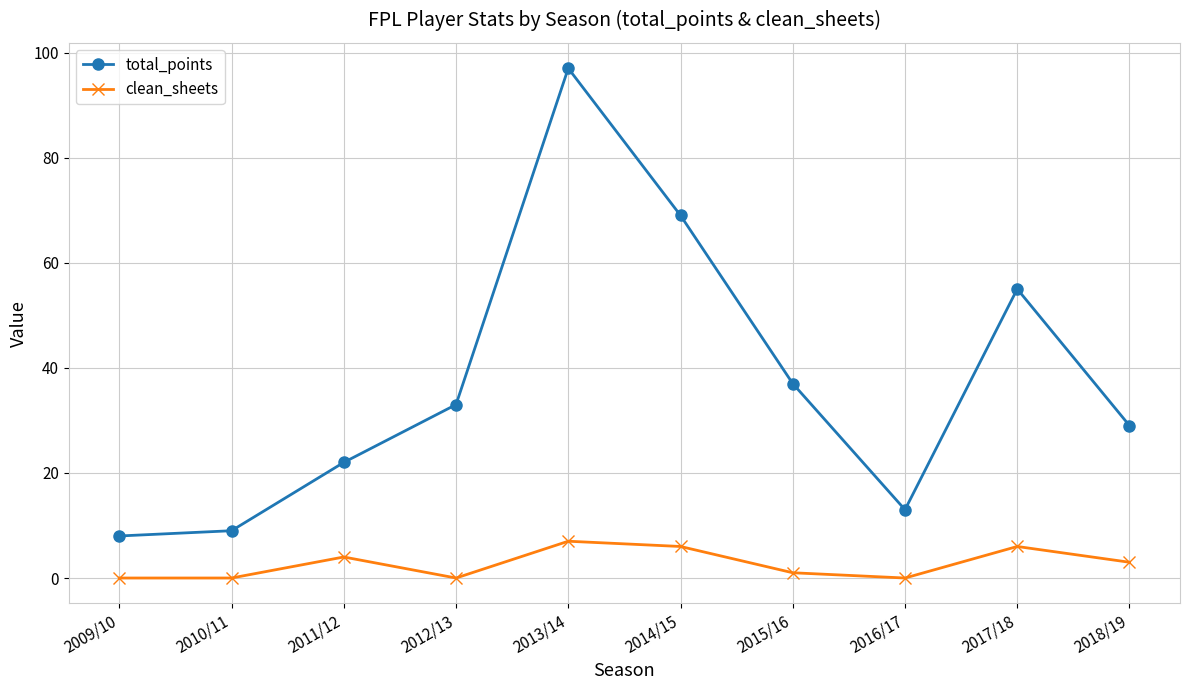

What is the label of the 8th point from the right?

2011/12